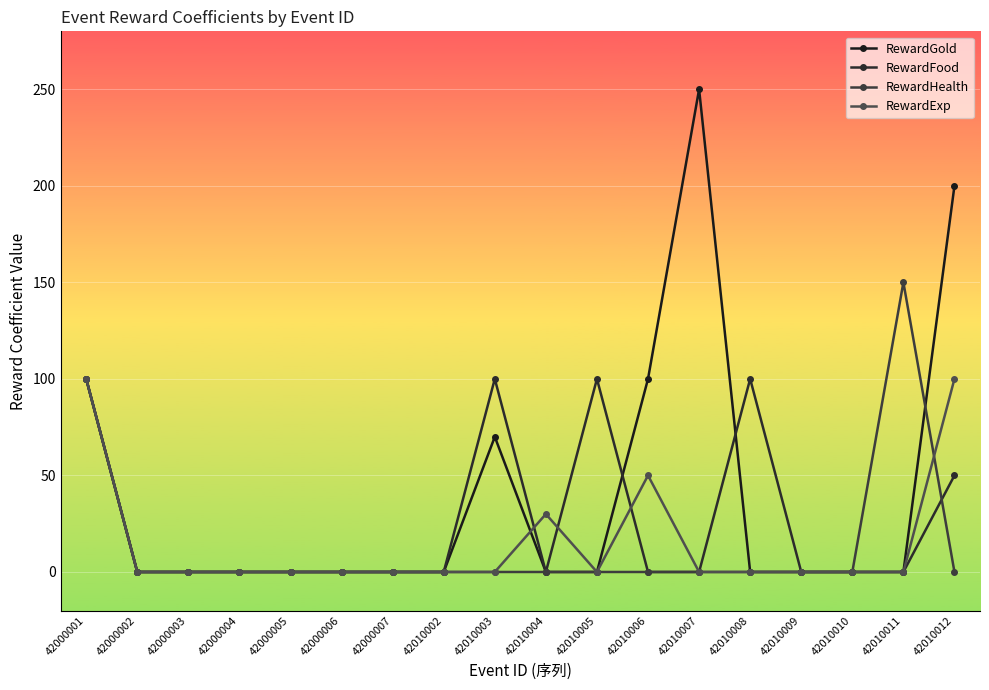

At how many categories does at least one series exceed 148?

3